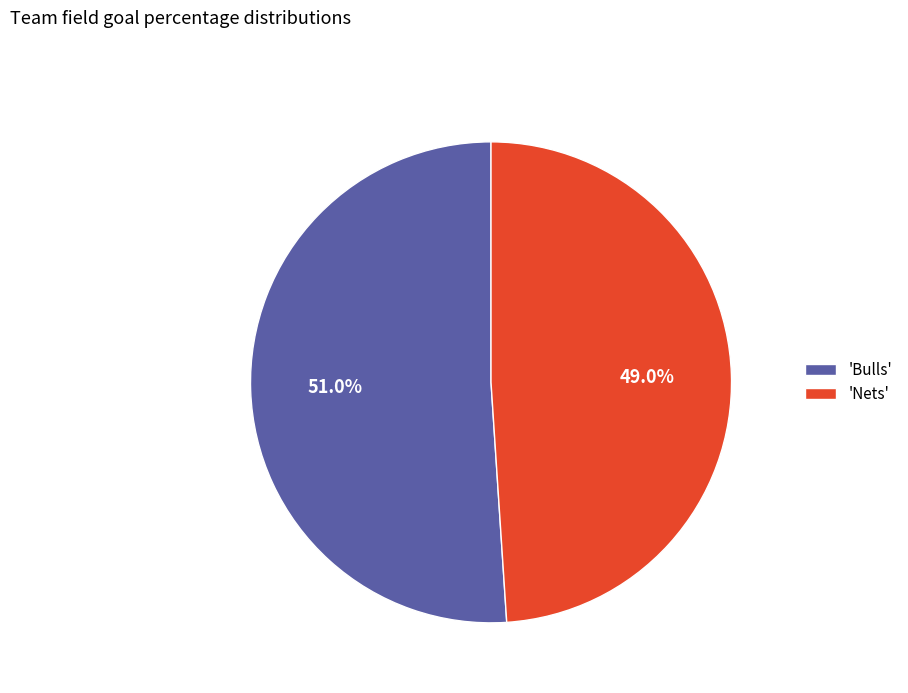

Which slice is the largest?

'Bulls'